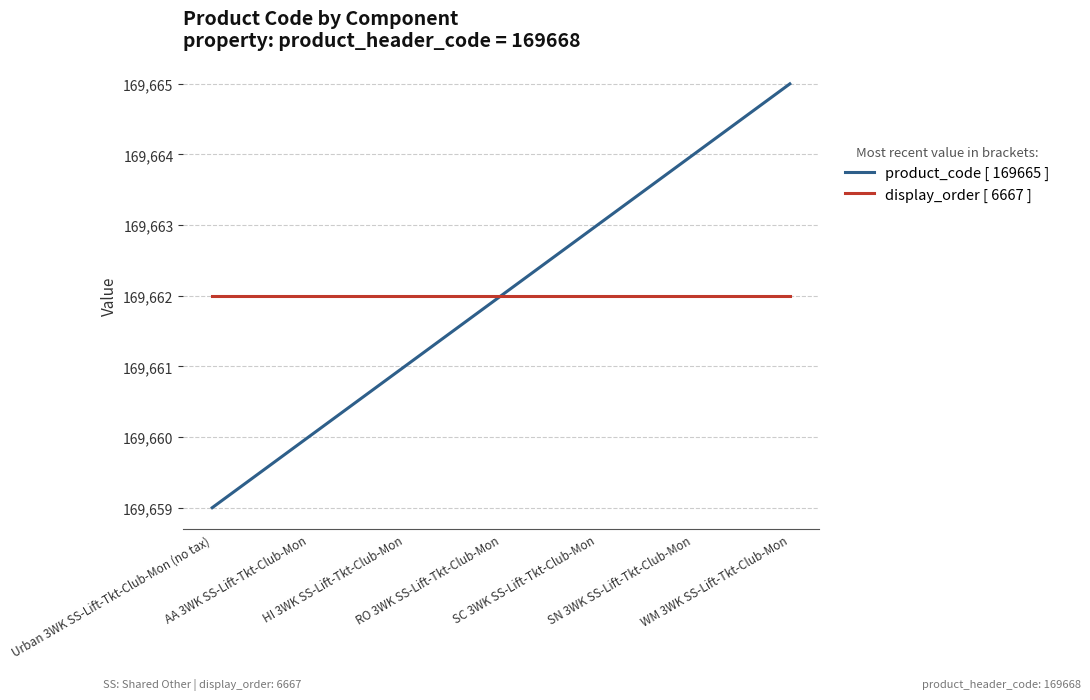

What is the total value across all series at HI 3WK SS-Lift-Tkt-Club-Mon?

339323